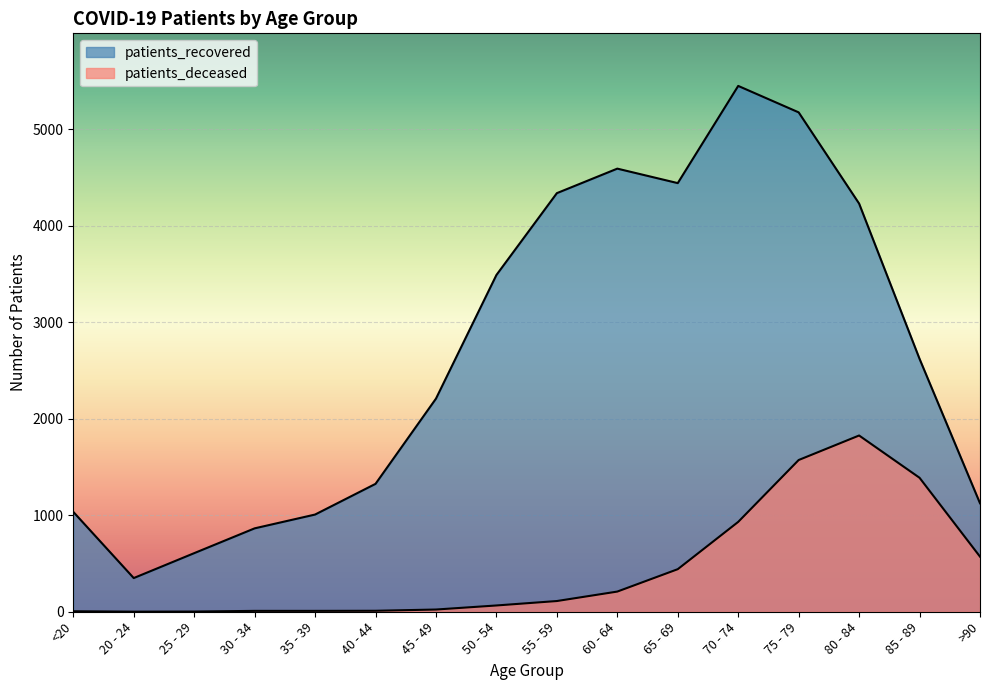

Reading left to right, extract all data points from this chart.

patients_deceased: <20=5	20 - 24=1	25 - 29=2	30 - 34=9	35 - 39=9	40 - 44=10	45 - 49=23	50 - 54=65	55 - 59=111	60 - 64=209	65 - 69=441	70 - 74=931	75 - 79=1572	80 - 84=1826	85 - 89=1388	>90=571
patients_recovered: <20=1035	20 - 24=349	25 - 29=607	30 - 34=864	35 - 39=1007	40 - 44=1325	45 - 49=2208	50 - 54=3489	55 - 59=4337	60 - 64=4591	65 - 69=4441	70 - 74=5448	75 - 79=5174	80 - 84=4229	85 - 89=2620	>90=1124